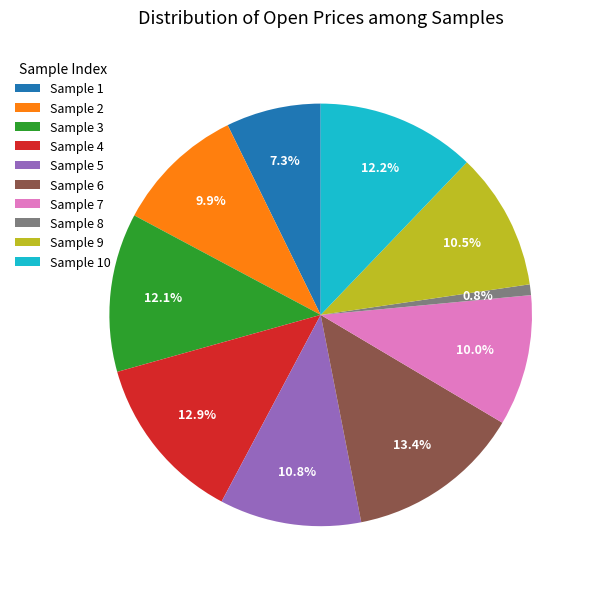

What is the smallest slice in the pie chart?

Sample 8